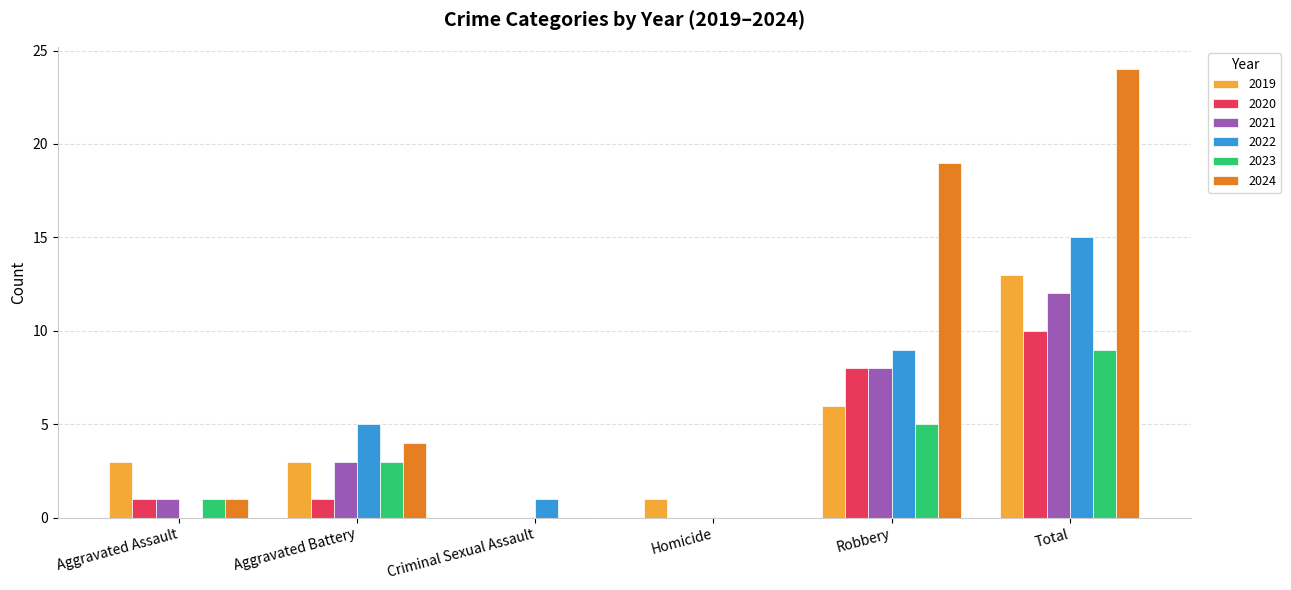

The value of 2020 at Total is 15. True or false?

False